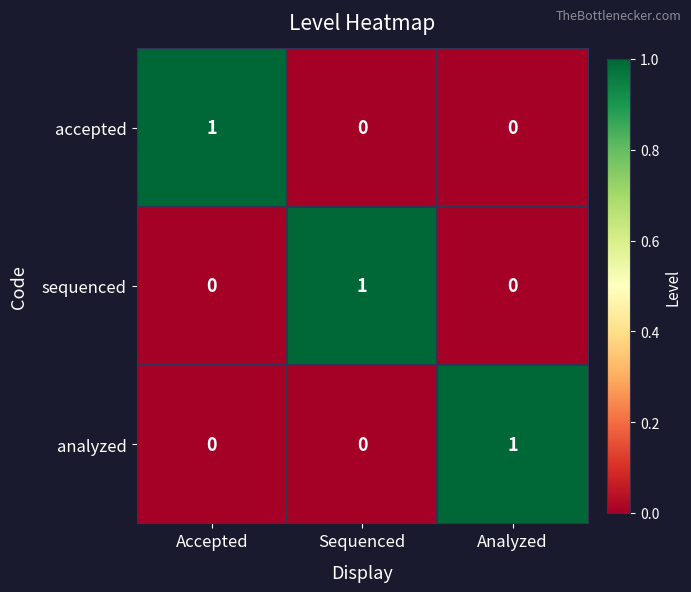

Count the number of categories in the chart.

3